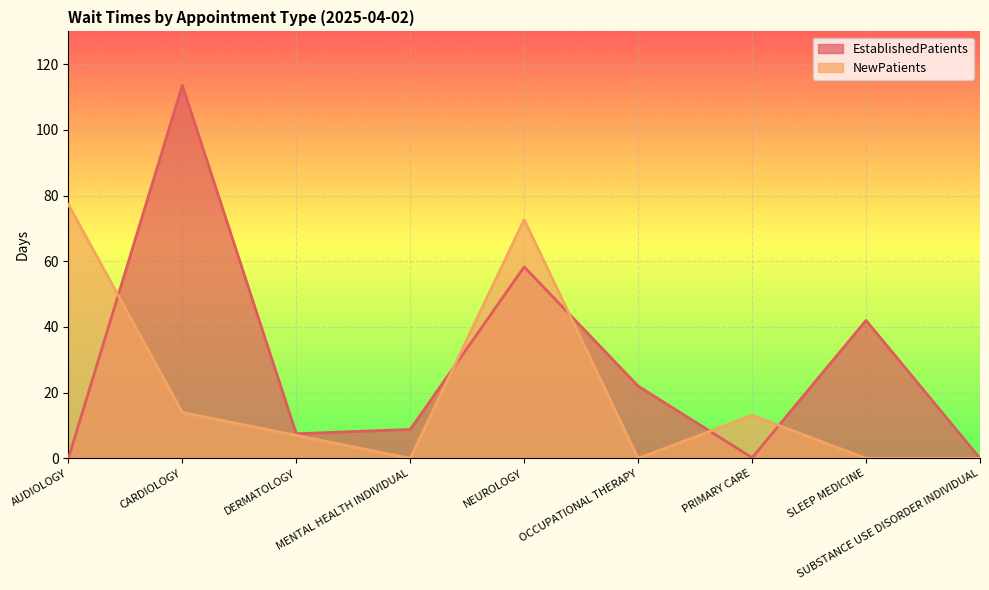

Which series has the largest total across all categories?

EstablishedPatients